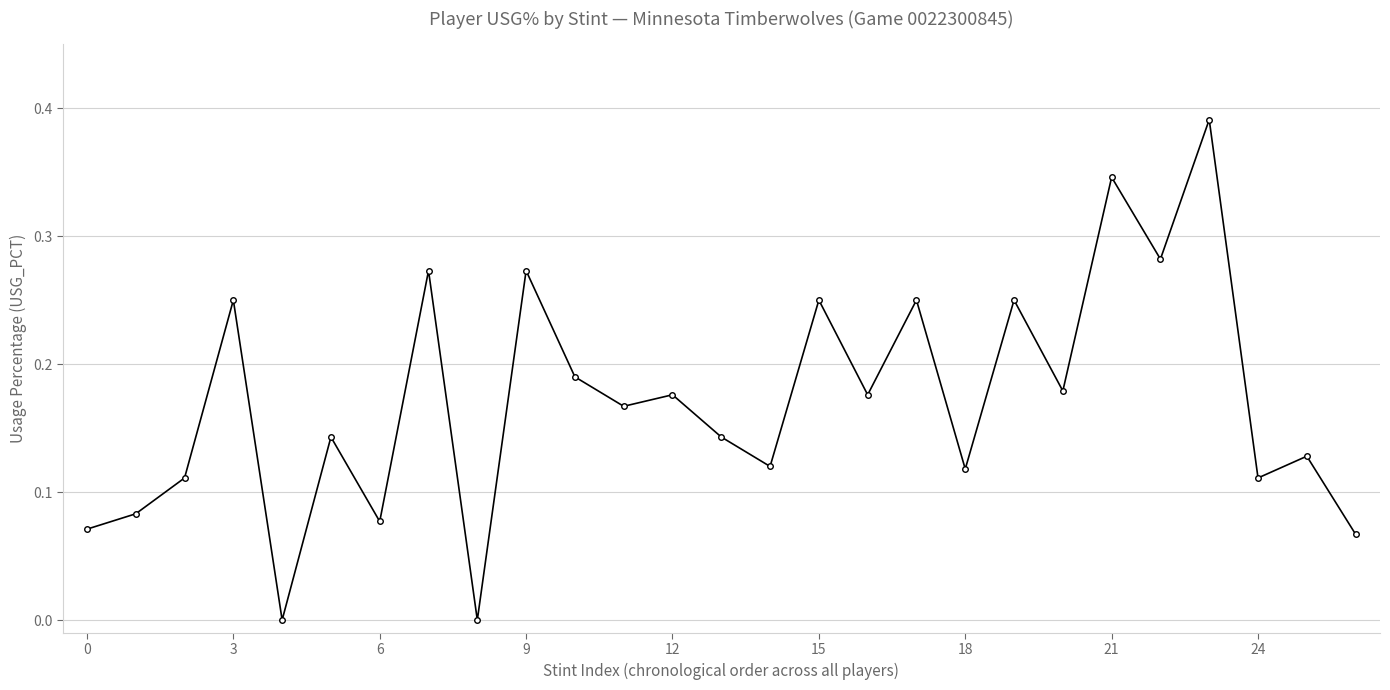

What is the sum of all values?

4.6